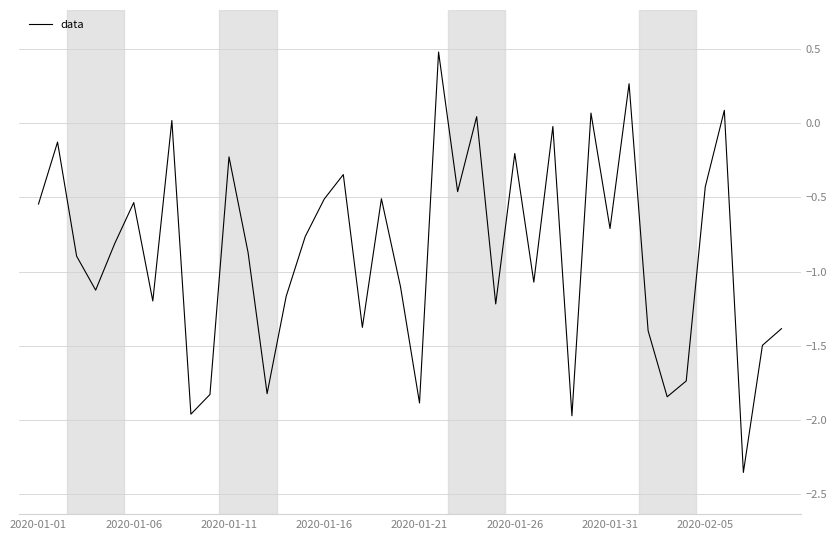

What is the difference between the maximum and minimum values?

2.8